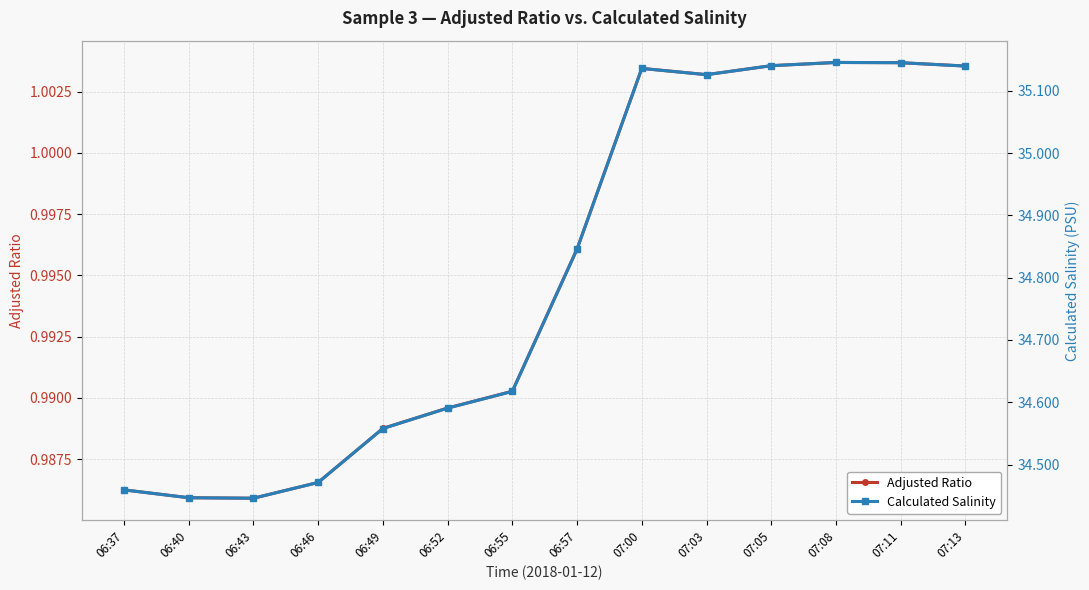

Does the chart display data point markers on the line(s)?

Yes